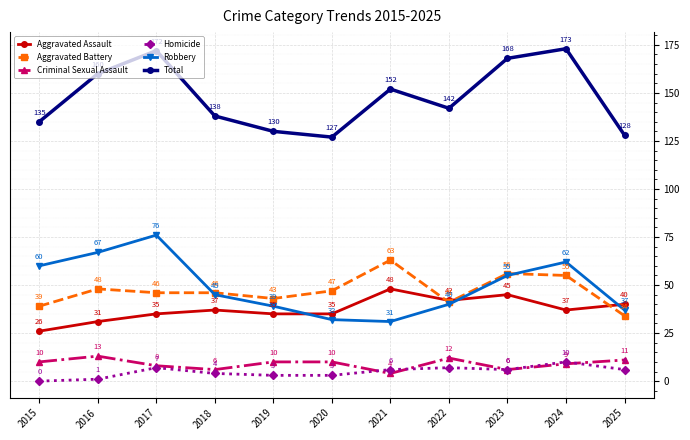

True or false: Total and Aggravated Battery intersect in this chart.

False